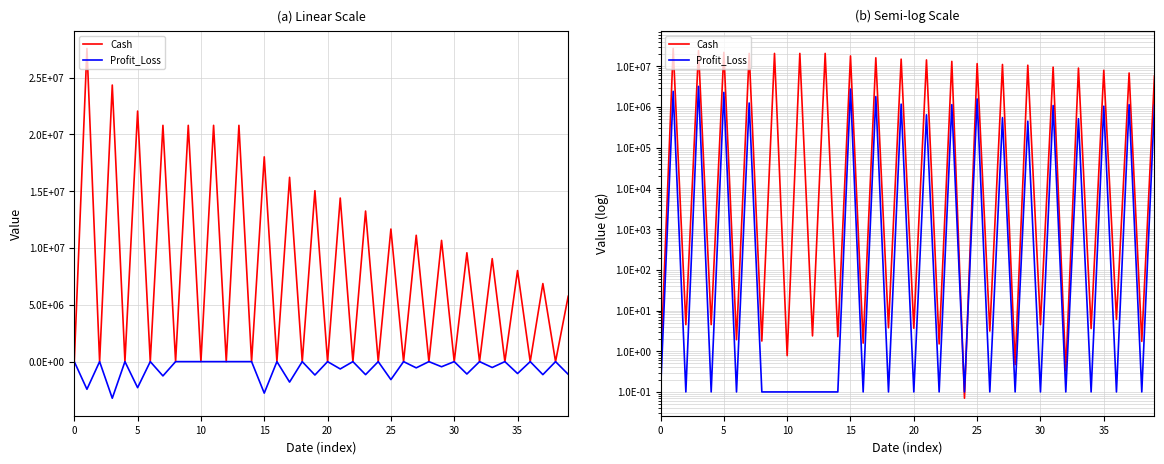

List the series in order of their overall mean, highest first.

Cash, Profit_Loss